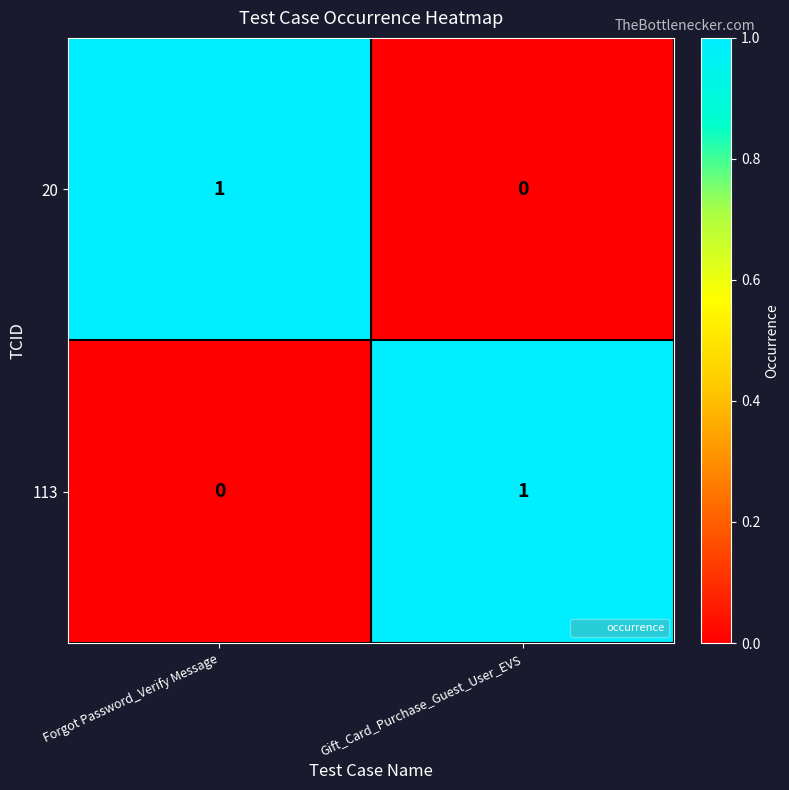

Rank the series at Forgot Password_Verify Message from lowest to highest value.

113, 20